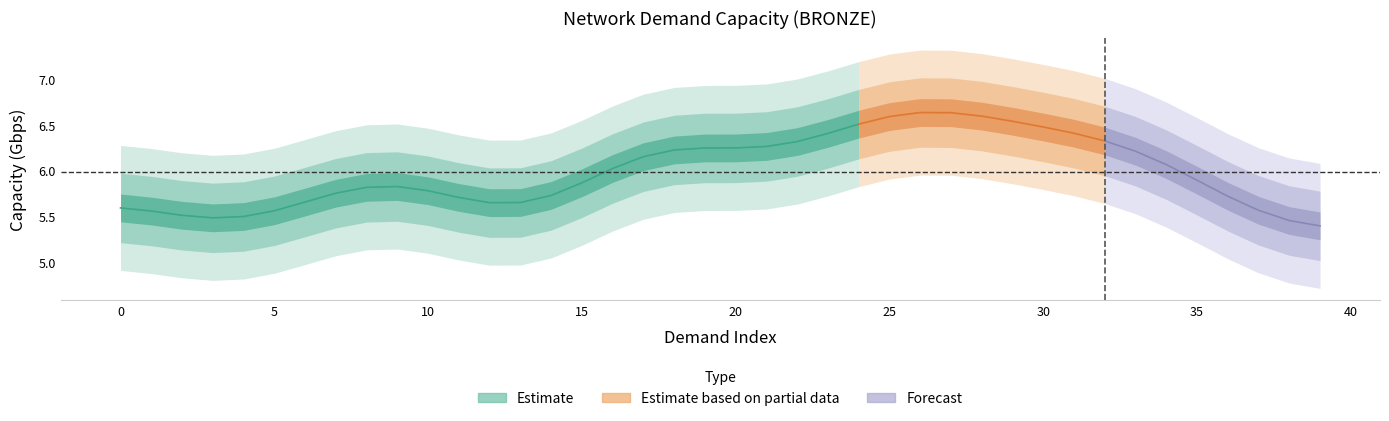

Is it true that the value at 10 is 12.3?

False